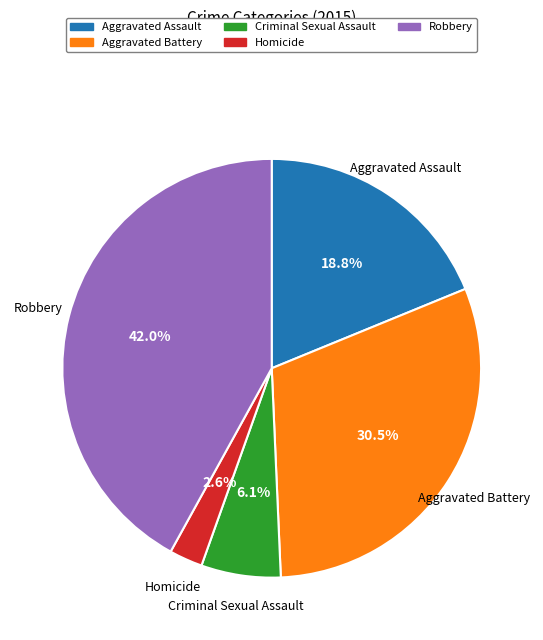

Is it true that Robbery is 29% of the pie?

False